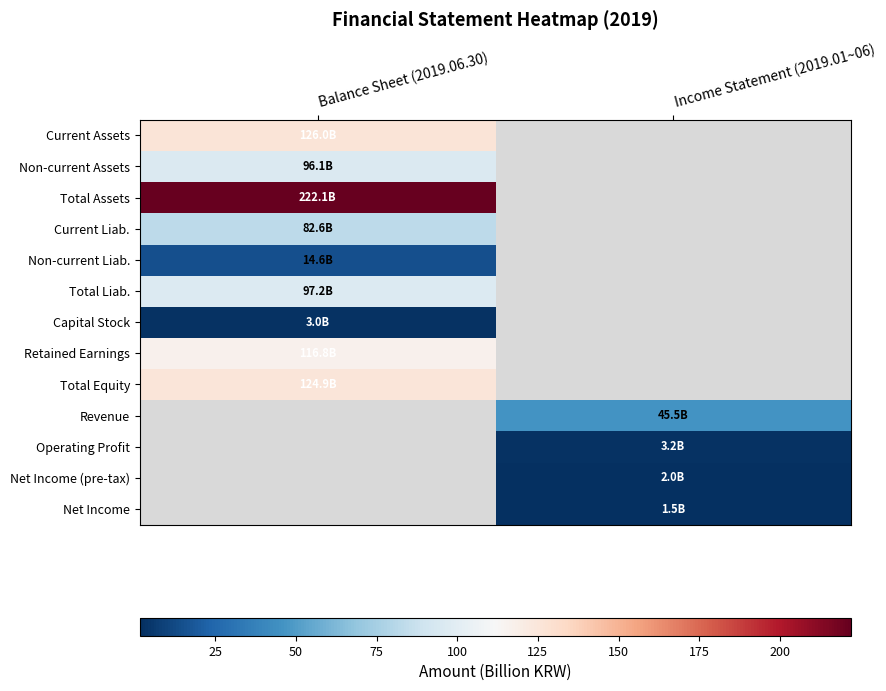

How many series are shown in this chart?

13